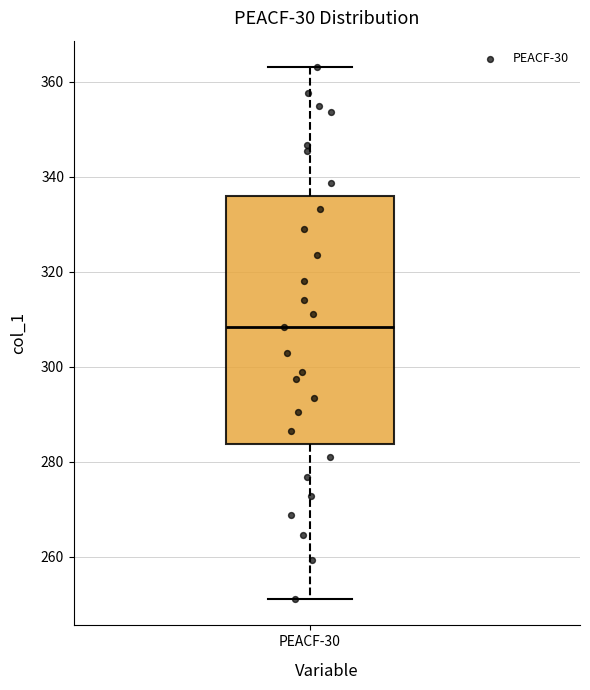

Read this box plot against the y-axis: the position of the median line, the range covered by the box, and the ends of both whiskers. The values are not printed on the chart, so give them approximately, as read against the axis.

median 308, box 284 to 336, whiskers 252 to 364